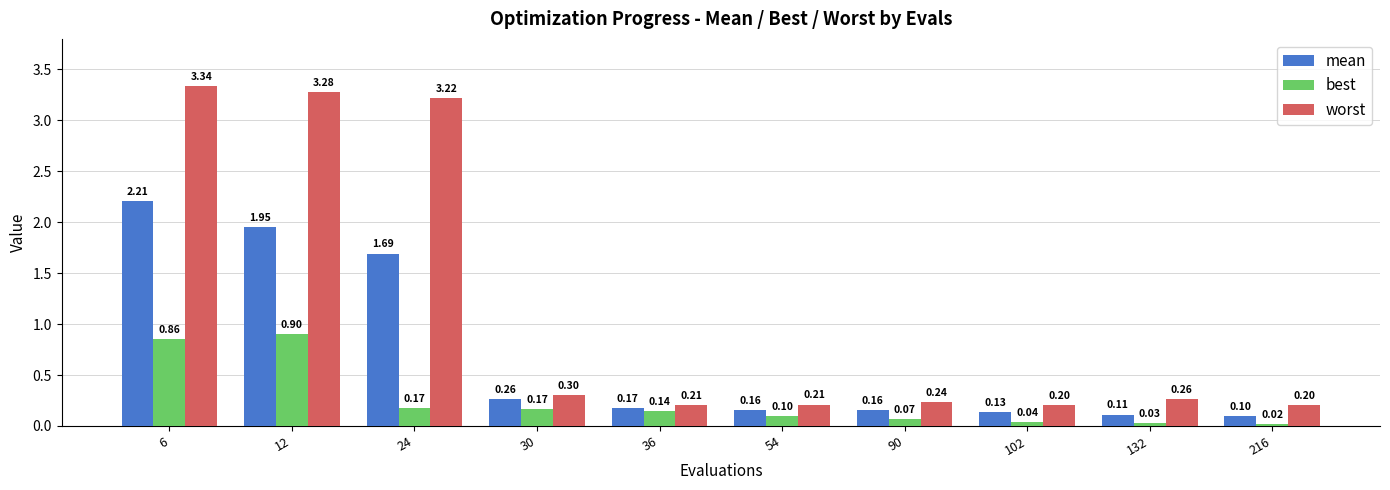

What is the total value across all series at 102?

0.4